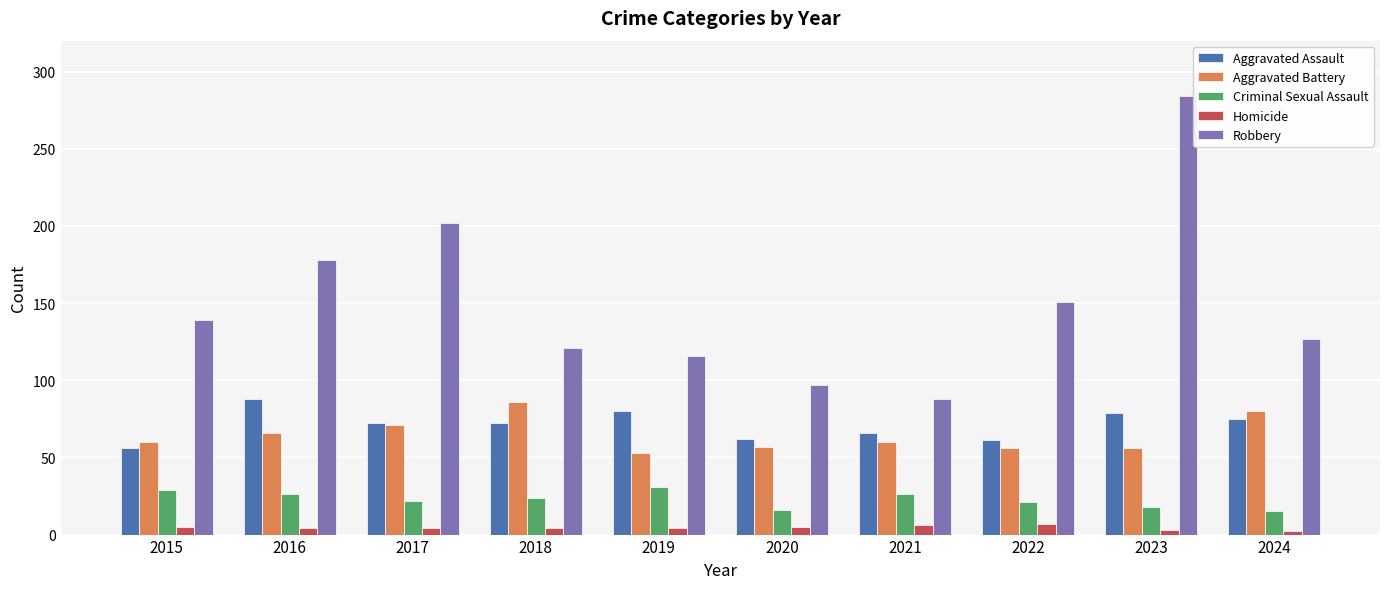

Which series has the largest total across all categories?

Robbery